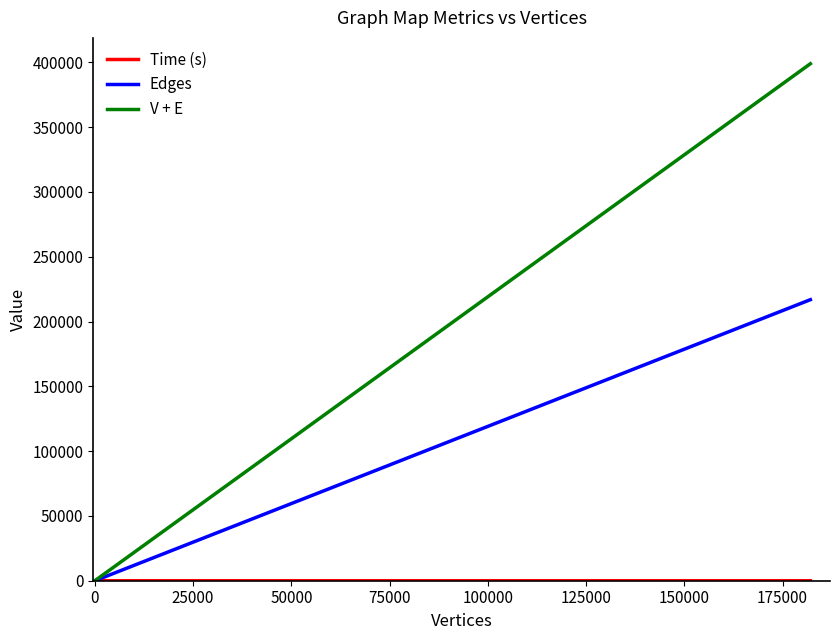

True or false: Time (s) and V + E cross at least once.

False